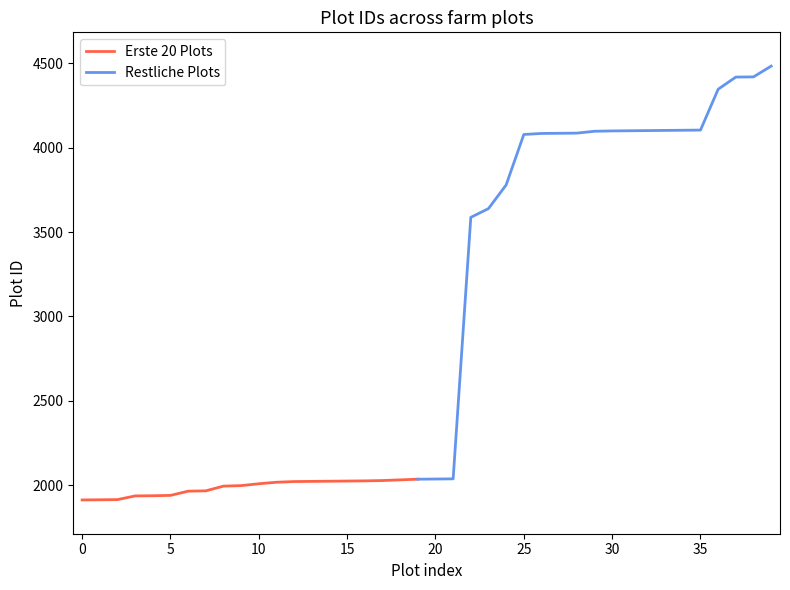

What is the difference between the values at 5 and 7?

27